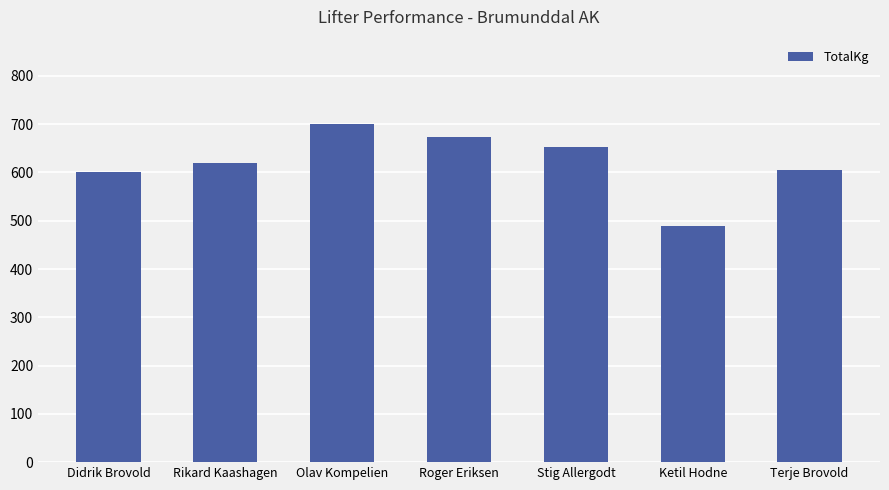

What is the difference between the maximum and minimum values?

210.0